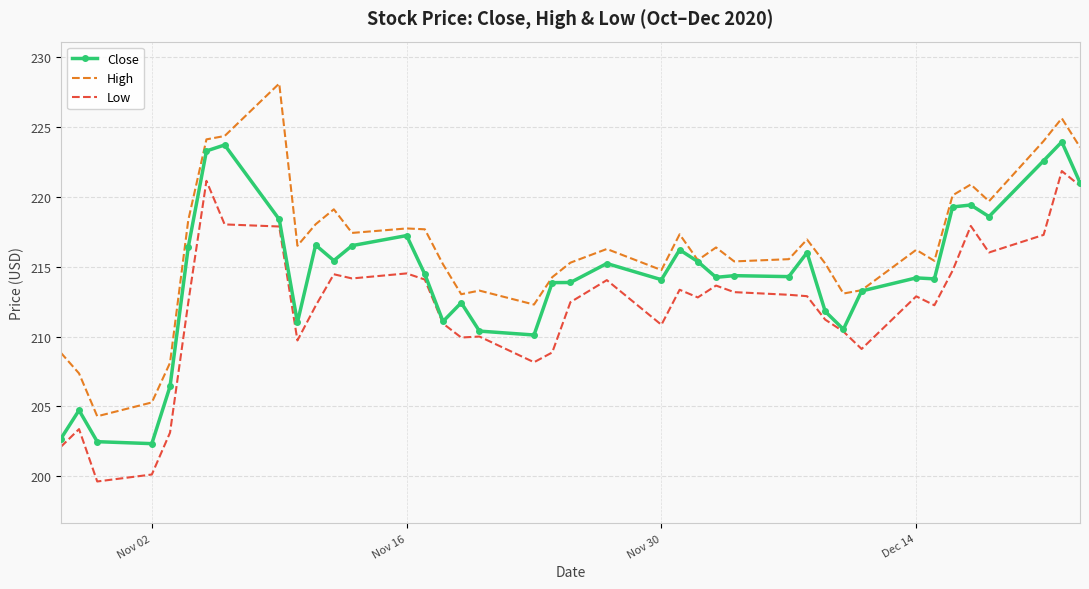

True or false: High and Low cross at least once.

False